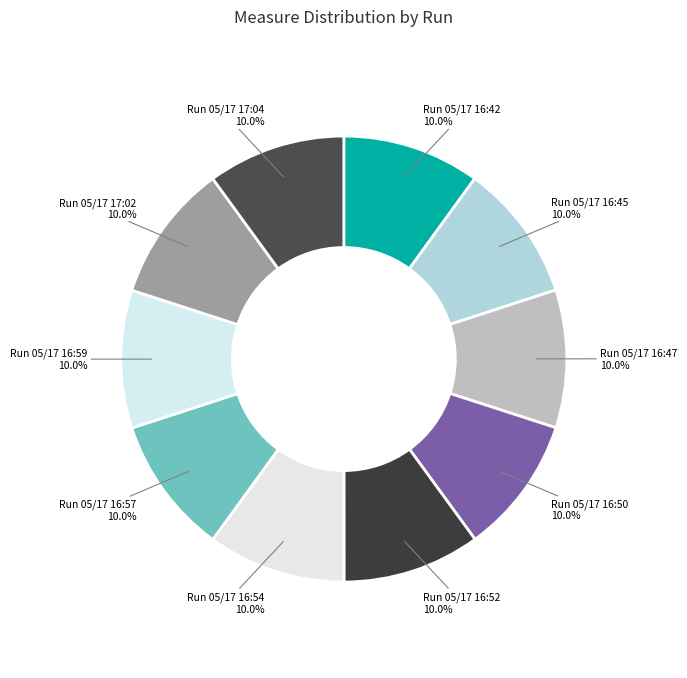

Combined, what portion of the pie is Run 05/17 17:02 and Run 05/17 16:42?

20.0%